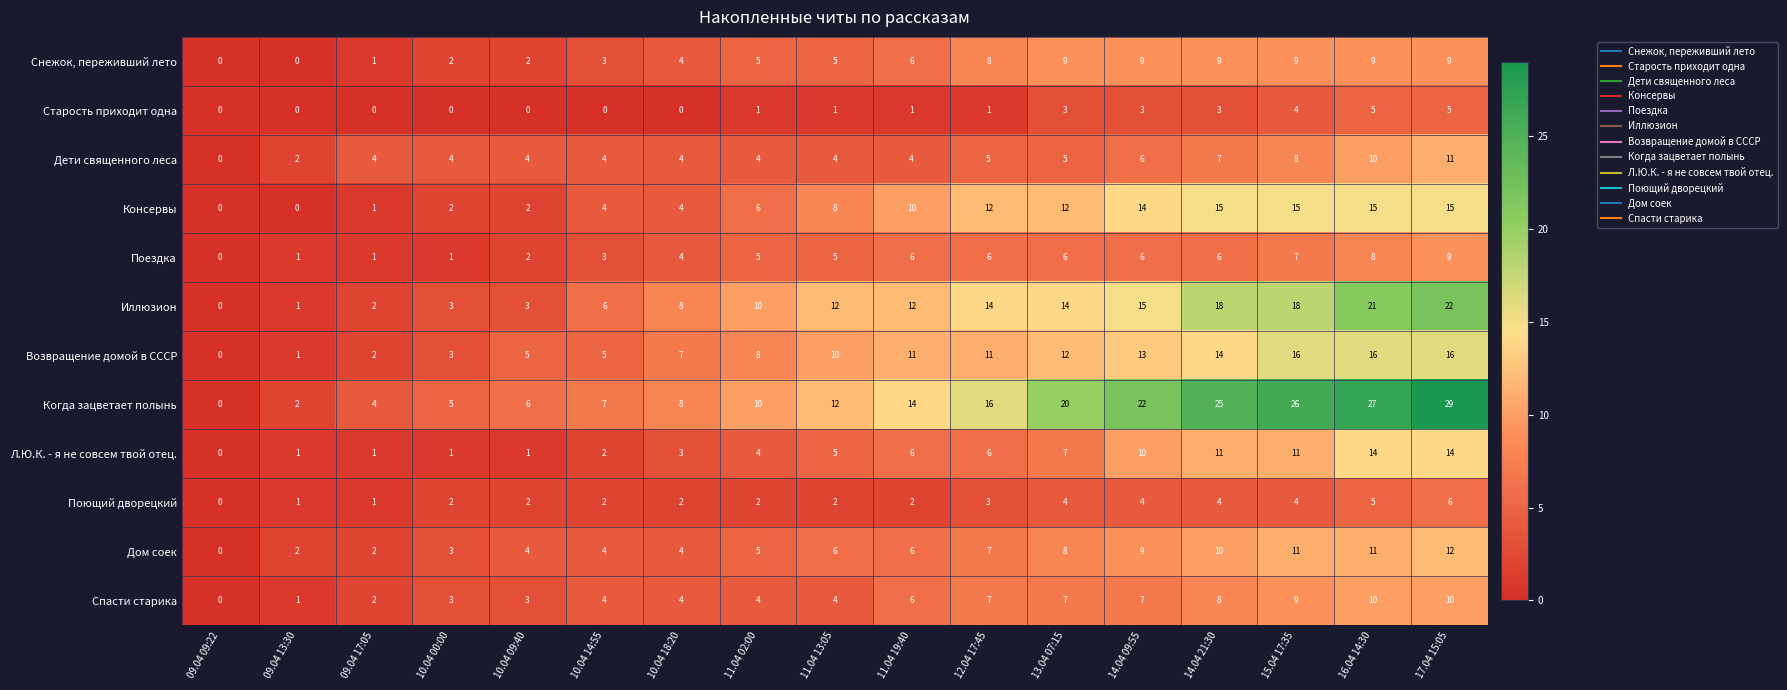

At 14.04 21:30, list the series in order from largest to smallest.

Когда зацветает полынь, Иллюзион, Консервы, Возвращение домой в СССР, Л.Ю.К. - я не совсем твой отец., Дом соек, Снежок, переживший лето, Спасти старика, Дети священного леса, Поездка, Поющий дворецкий, Старость приходит одна